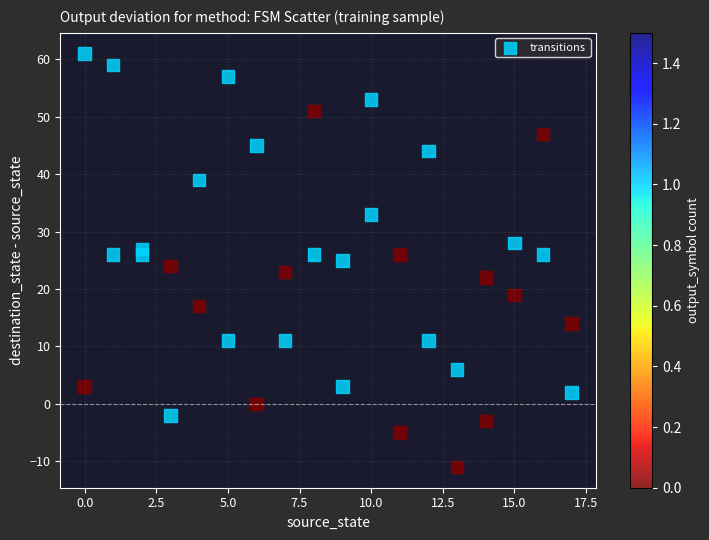

What is the range of Y values (max minus min)?

72